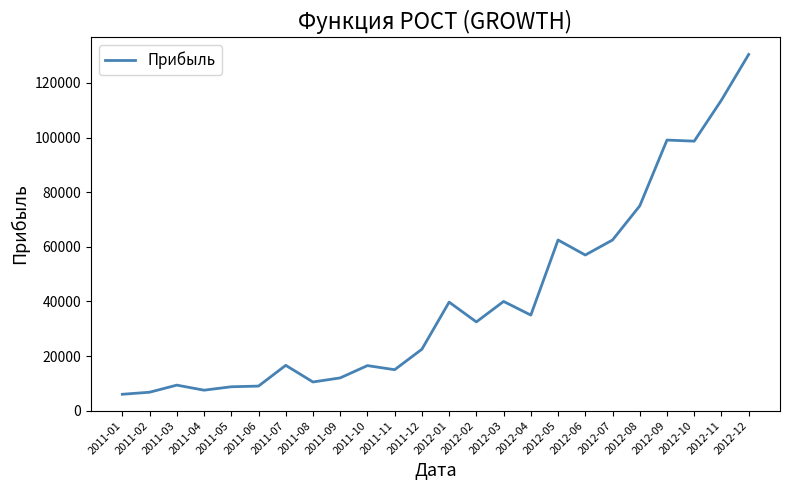

Where does the data first go above 32500?

2012-01